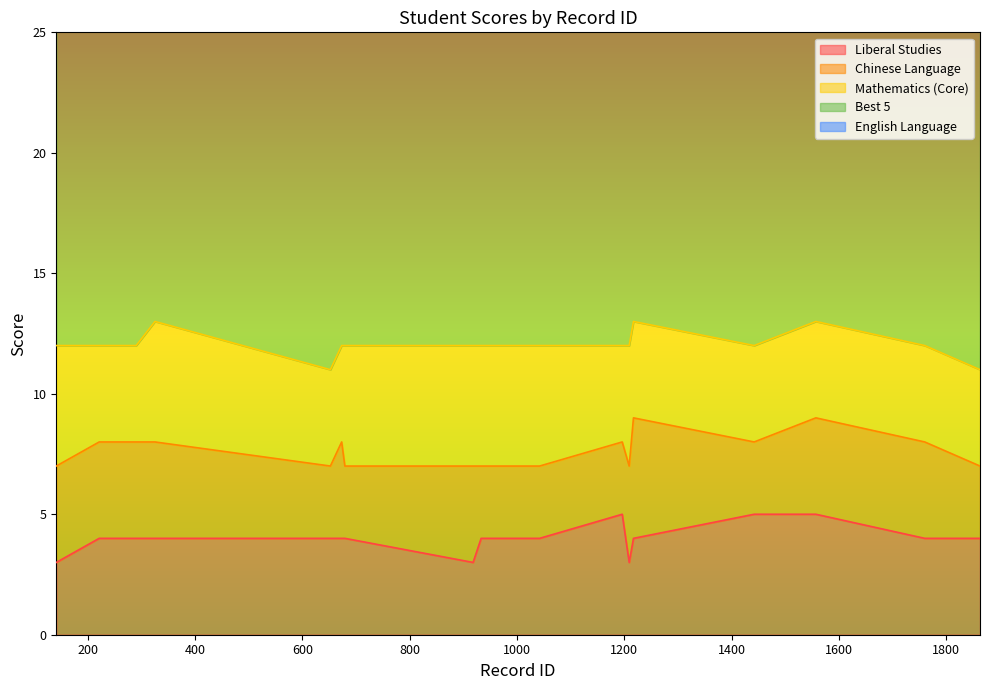

True or false: Best 5 and Liberal Studies cross at least once.

False